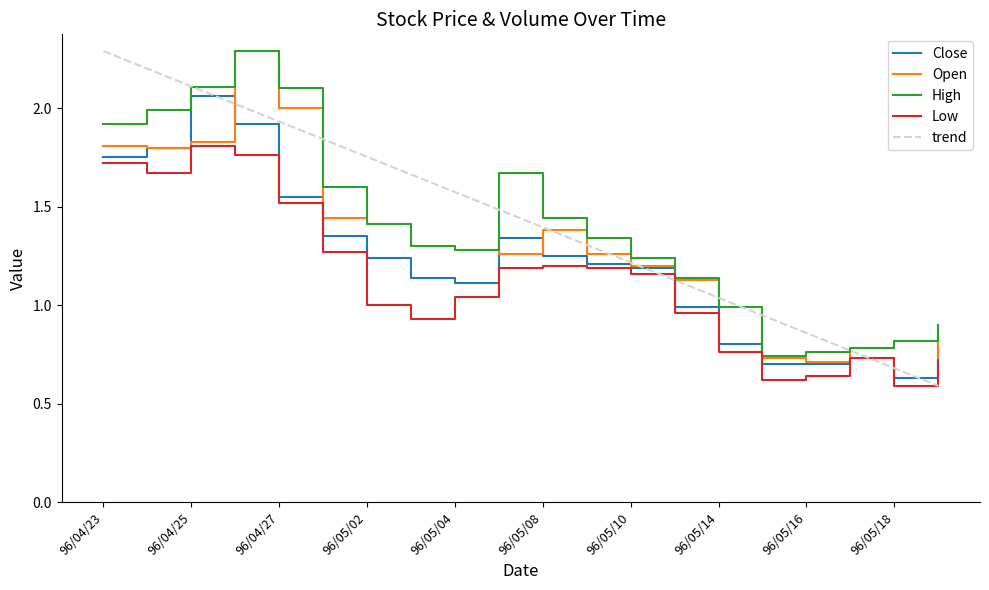

What is the maximum value for Open?

2.3